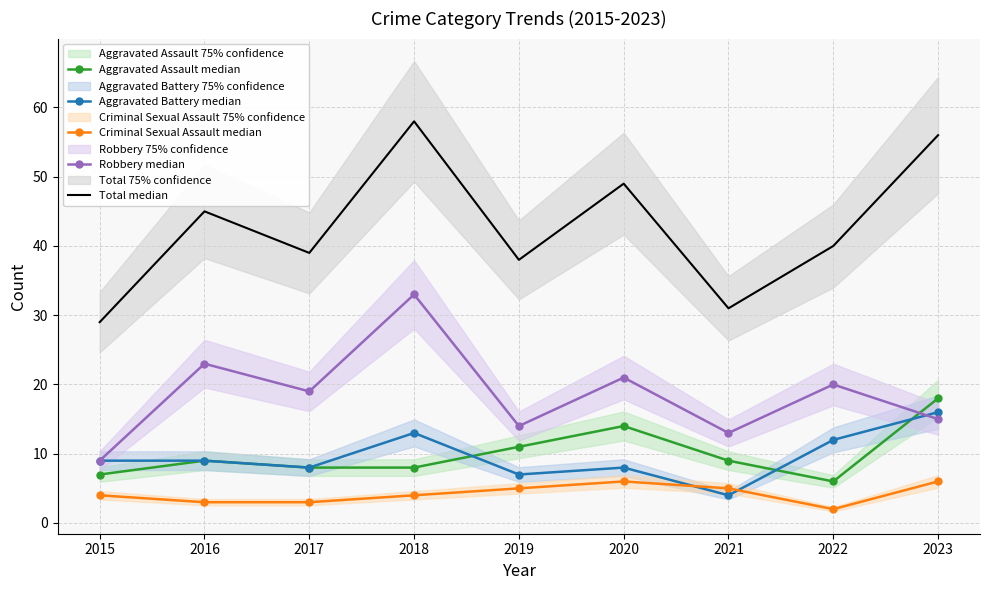

What value does the Total median series have at 2021?

31